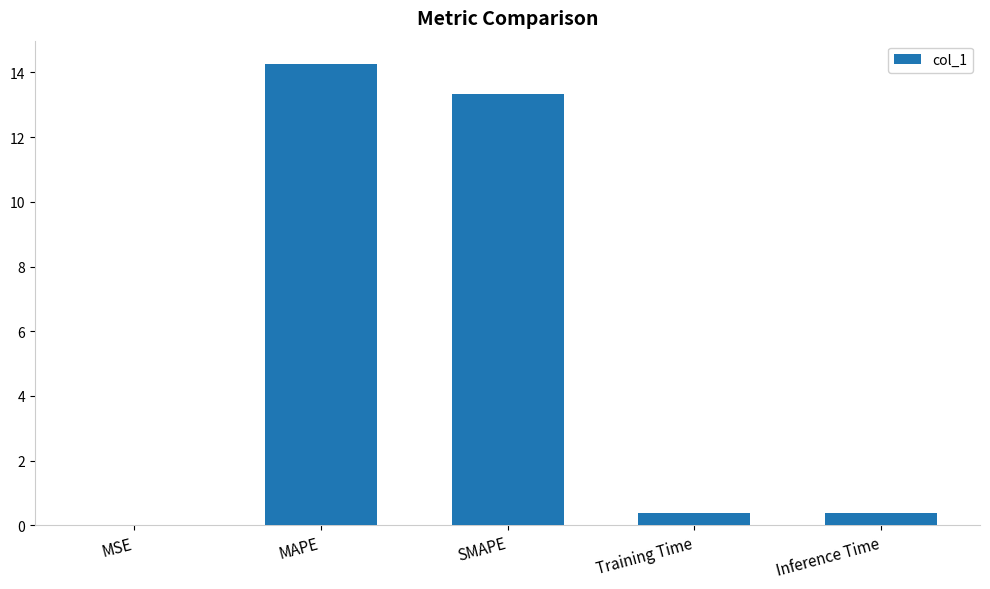

What is the change in value from MSE to Inference Time?

+0.4